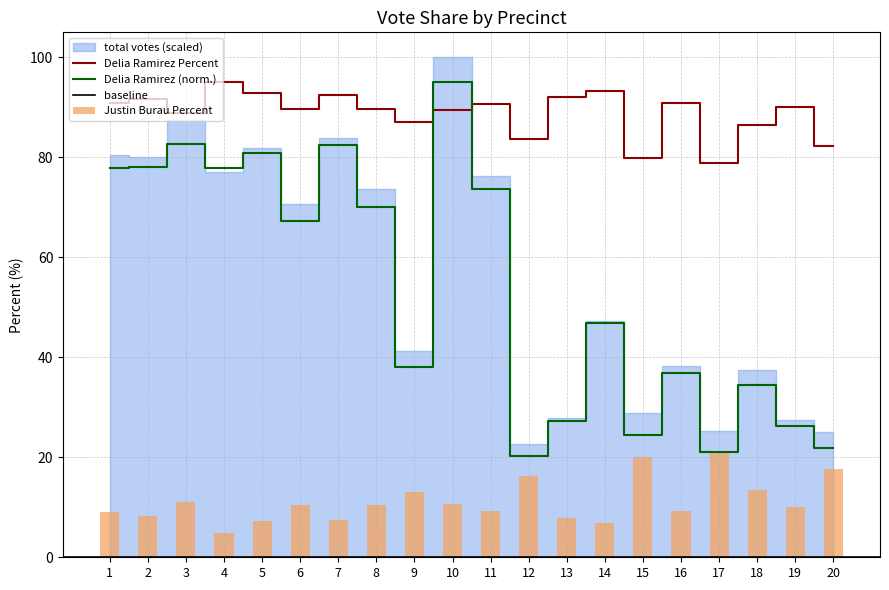

True or false: Delia Ramirez Percent has a value of 89.4 at 10.

True